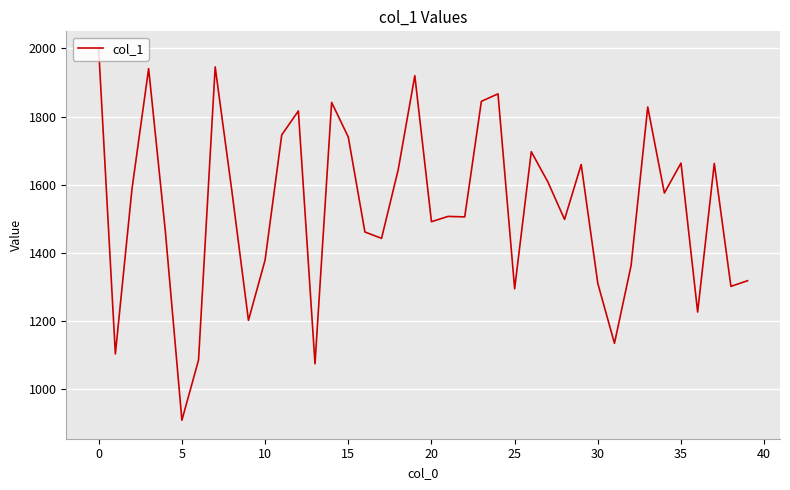

What is the difference between the maximum and minimum values?

1086.2